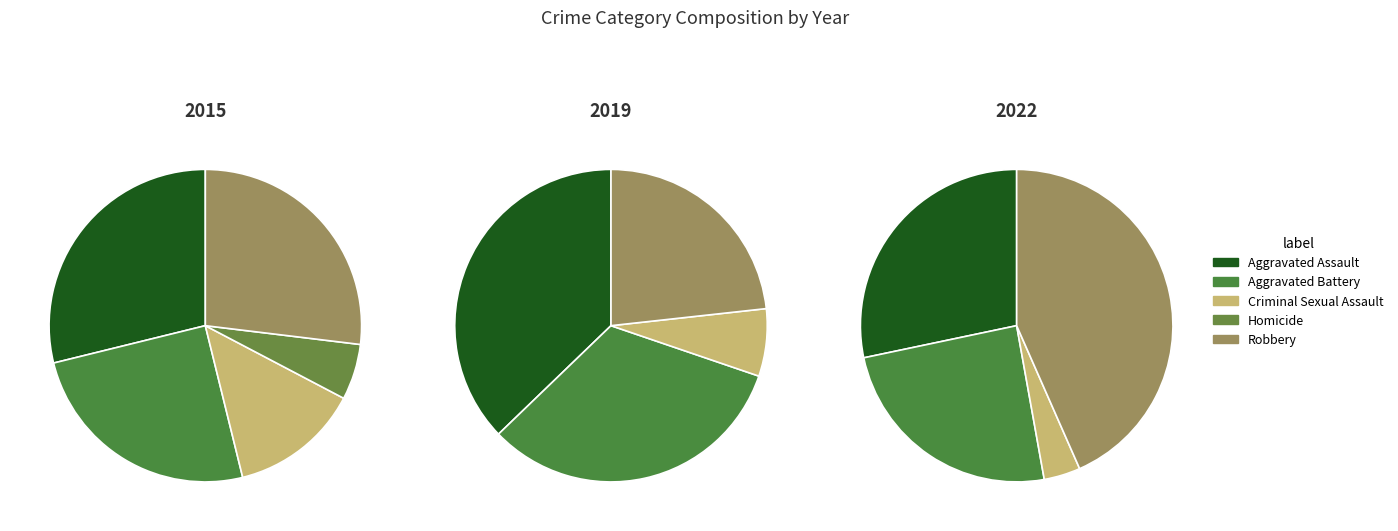

To the nearest percent, what percentage of the pie is Criminal Sexual Assault?

13%